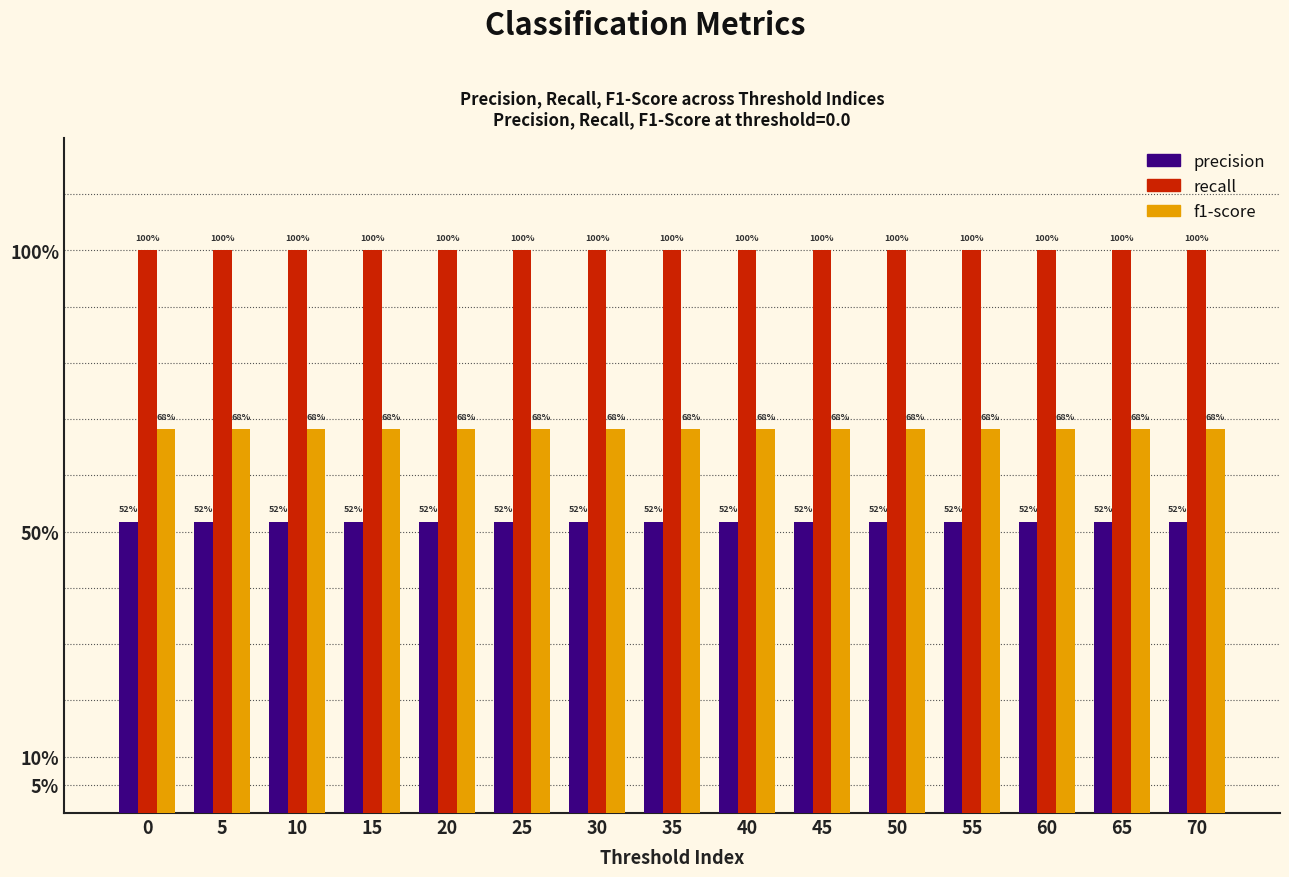

Are the bars horizontal?

No